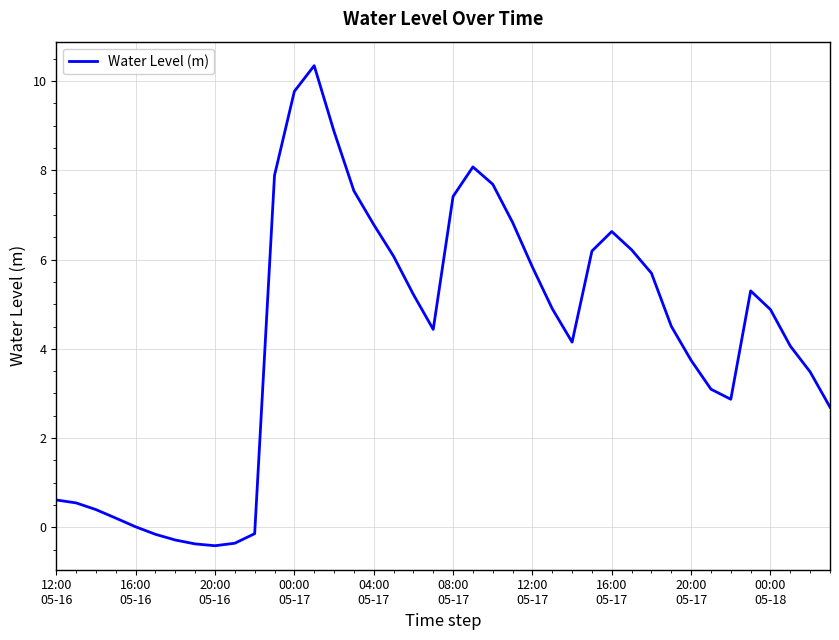

What is the minimum value shown in the chart?

-0.4